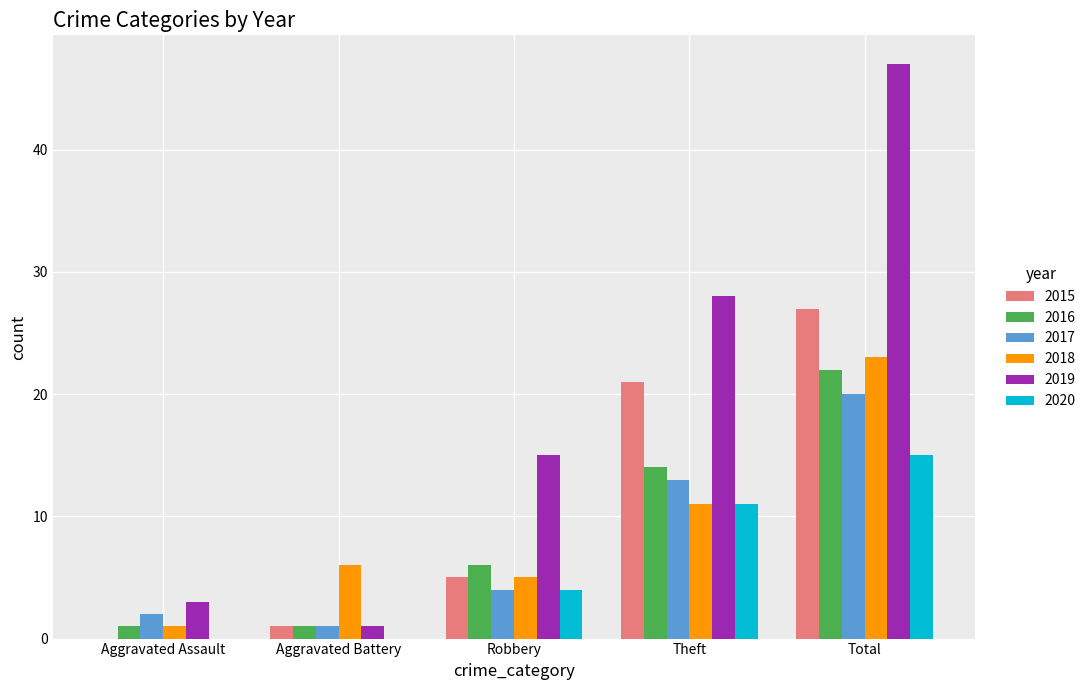

What is the sum of all 2016 values?

44